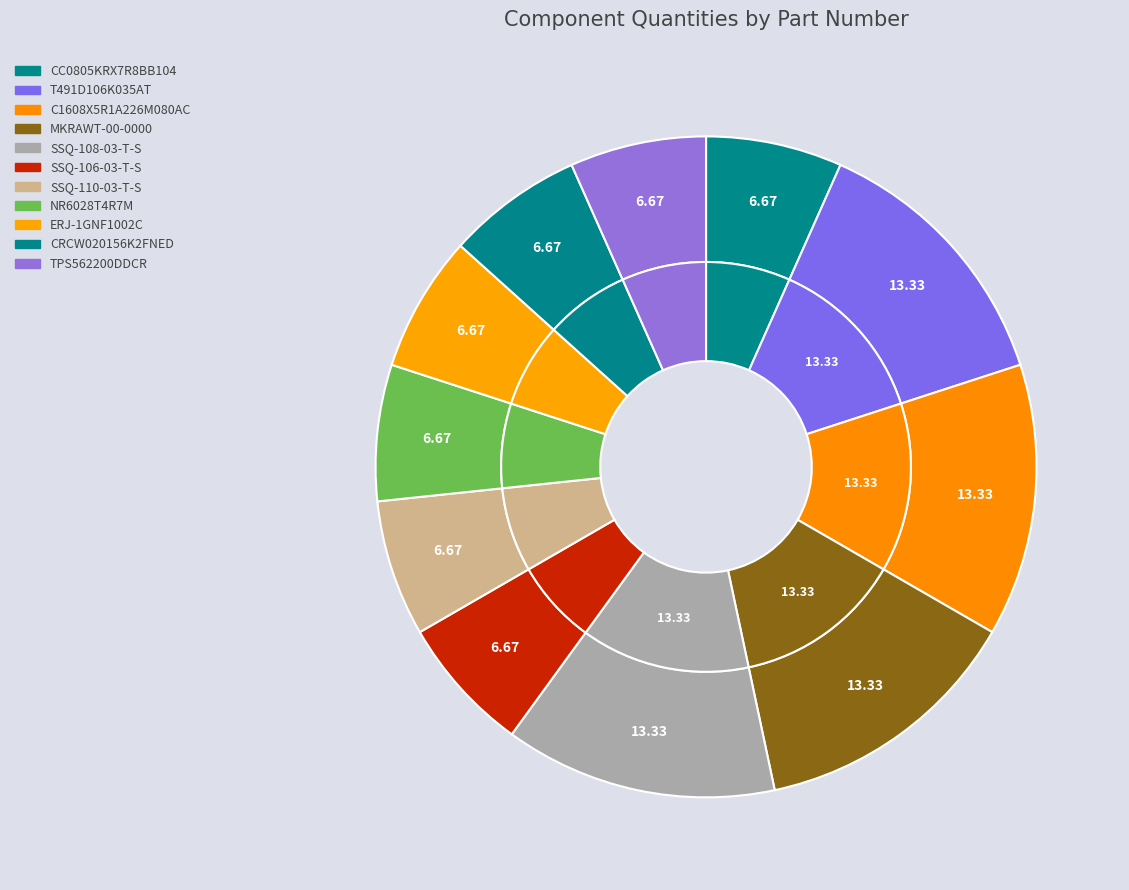

Which slice is the smallest?

CC0805KRX7R8BB104